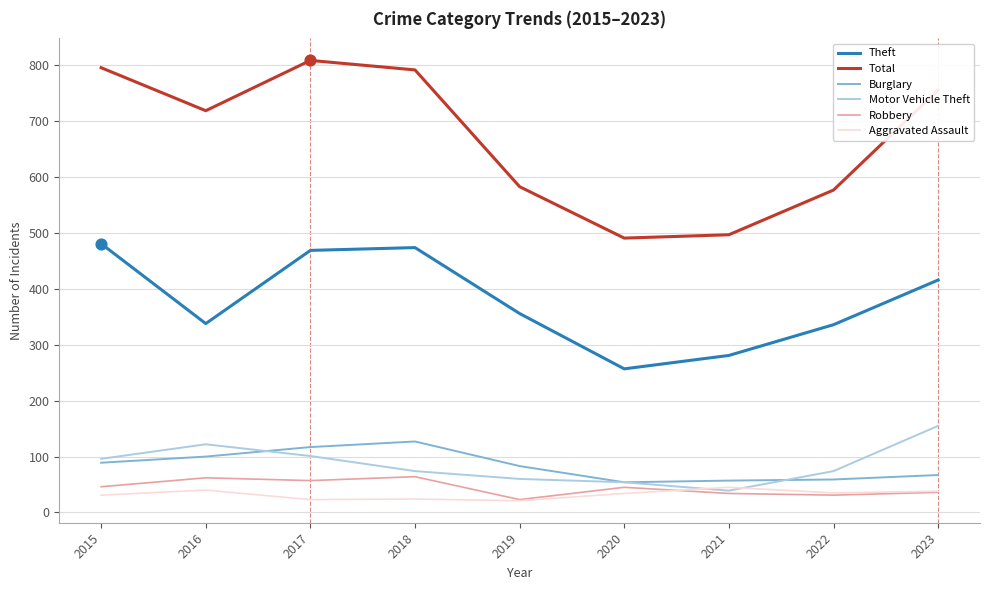

Is the value of Robbery at 2018 greater than the value of Aggravated Assault at 2015?

Yes